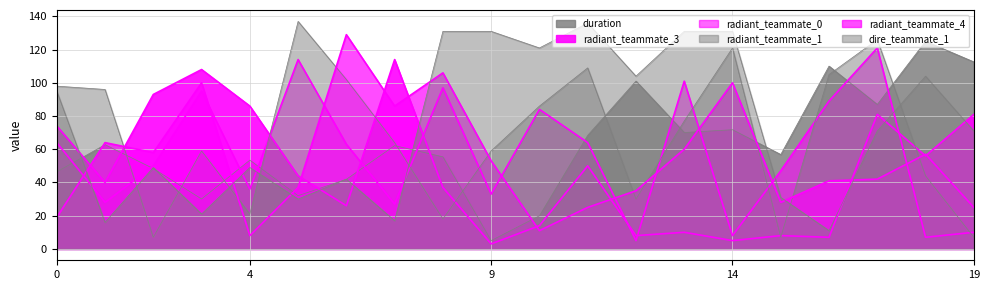

What is the value of the radiant_teammate_0 point at the 8th from the left?

27.0